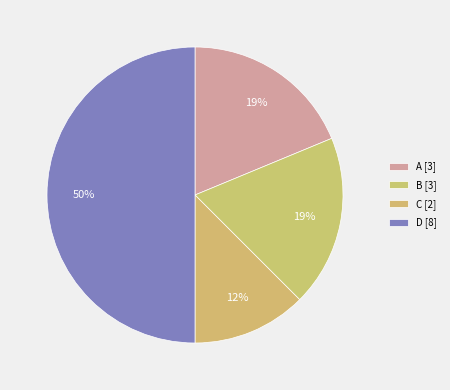

What is the change in value from B to C?

-1